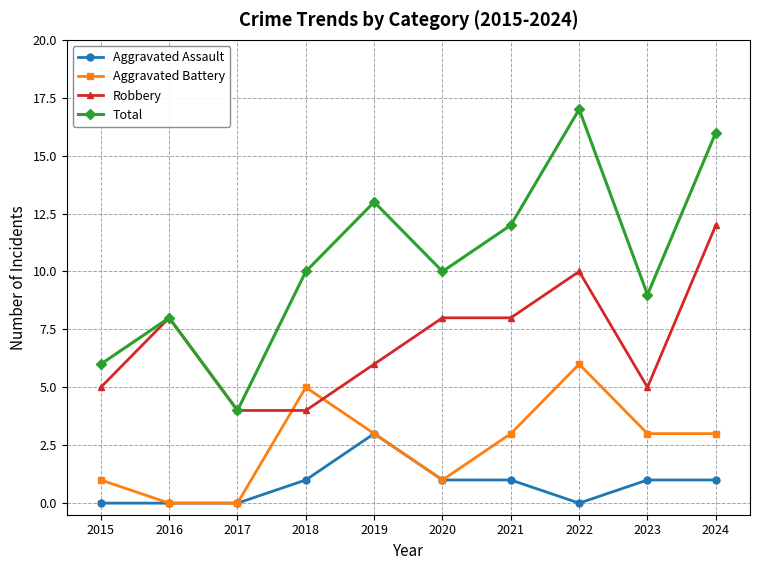

The value of Aggravated Assault at 2016 is 0. True or false?

True